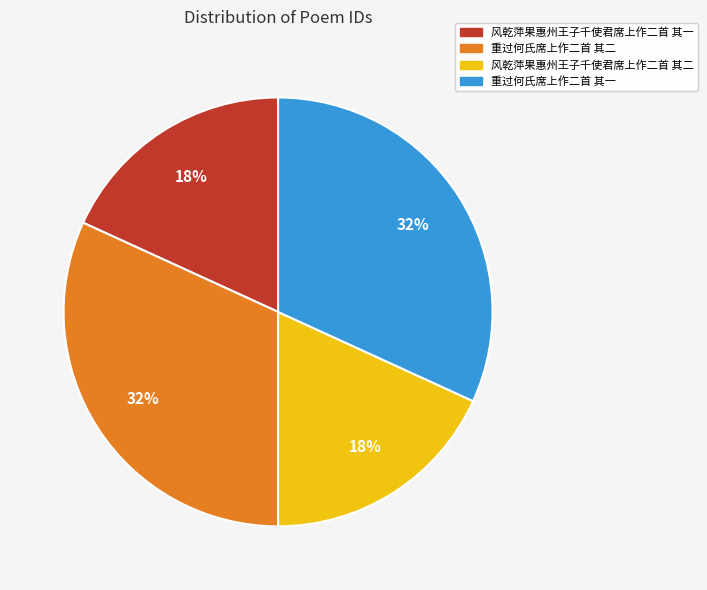

To the nearest percent, what is the average slice percentage?

25%